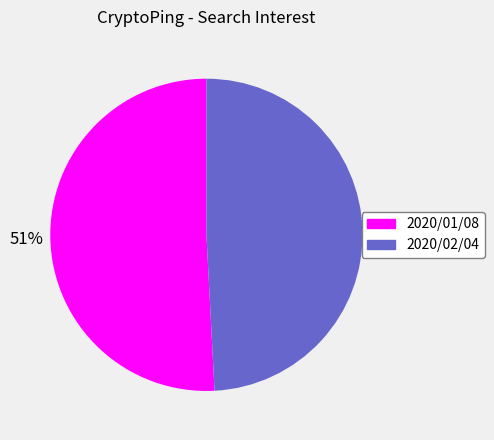

Count the number of slices in the pie.

2